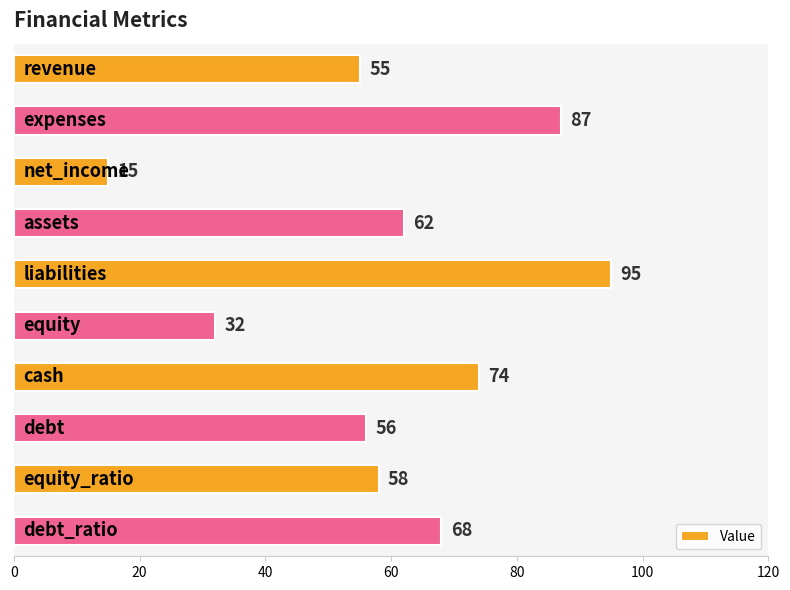

How many data points are less than 62?

5